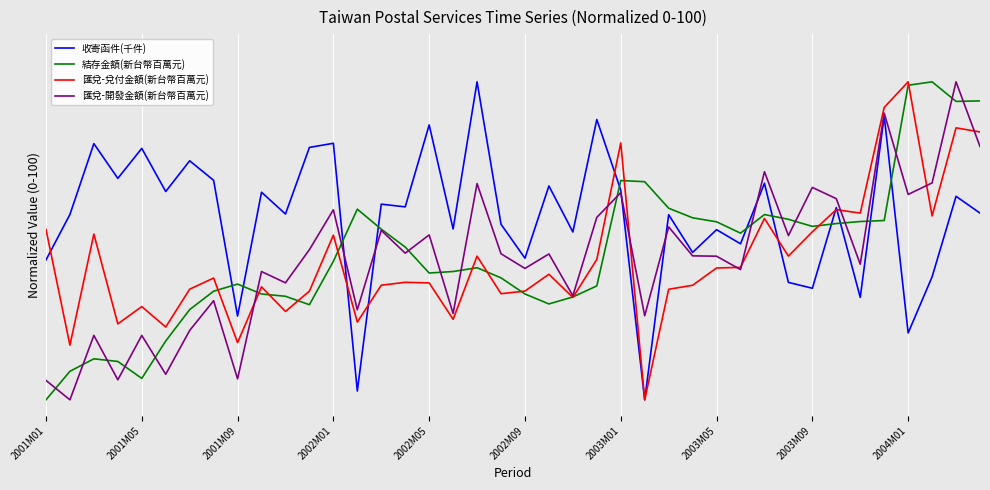

What are all the series names shown in the legend?

收寄函件(千件), 結存金額(新台幣百萬元), 匯兌-兌付金額(新台幣百萬元), 匯兌-開發金額(新台幣百萬元)